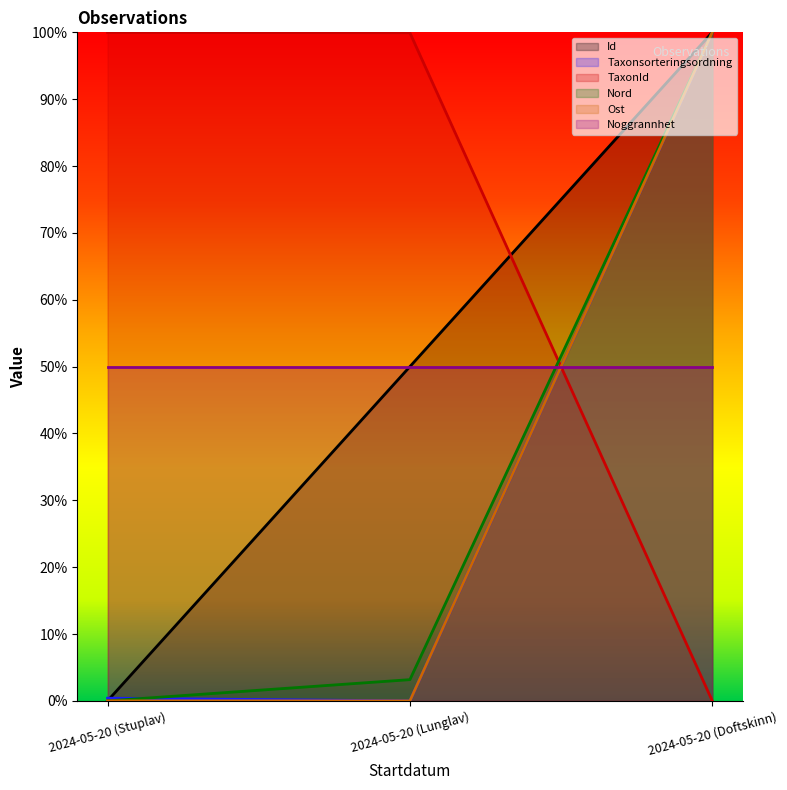

What are all the series names shown in the legend?

Id, Taxonsorteringsordning, TaxonId, Nord, Ost, Noggrannhet